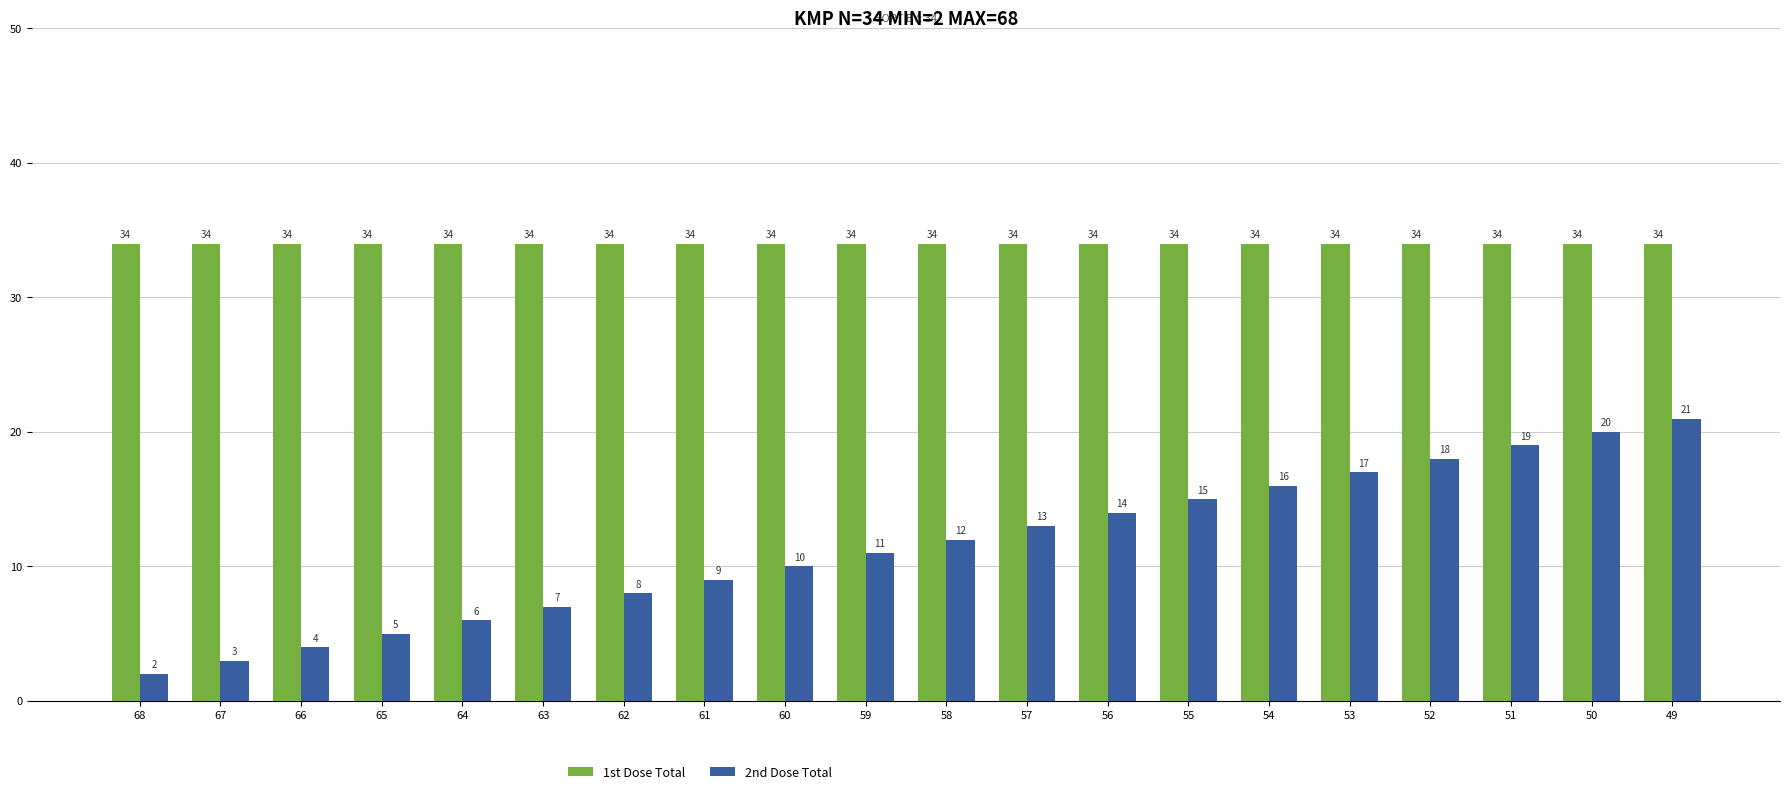

What is the highest value of the 2nd Dose Total series?

21